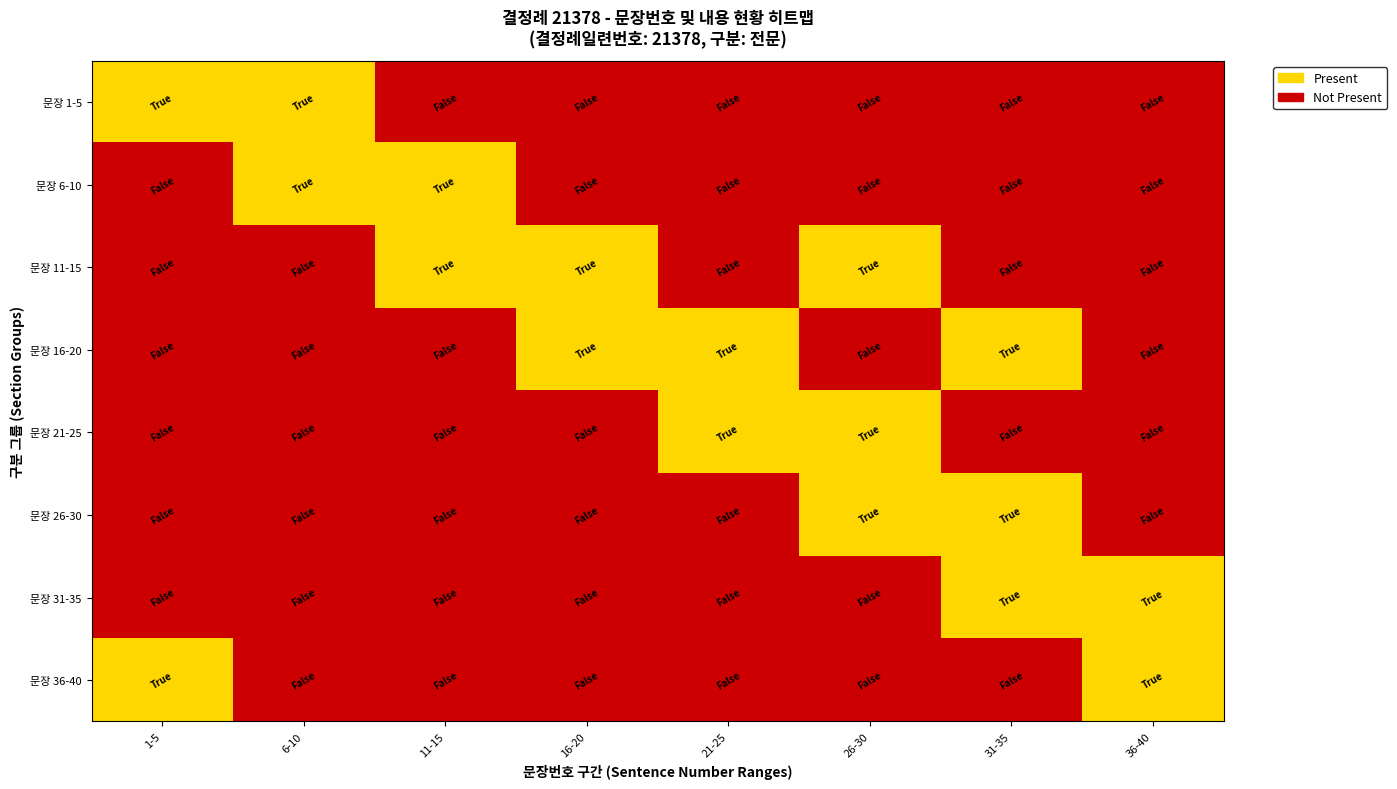

What is the total value across all series at 31-35?

3